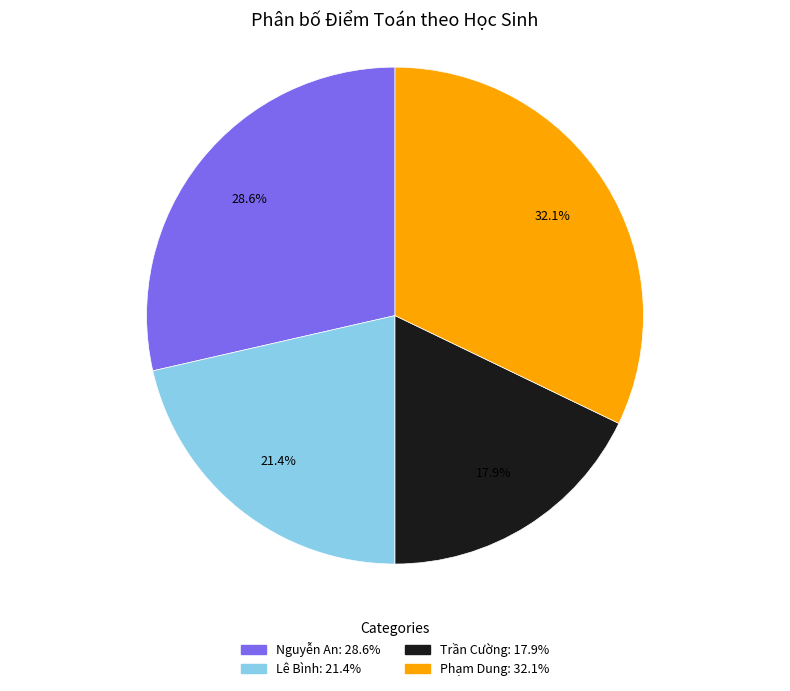

What percentage is the Trần Cường slice, to the nearest percent?

18%